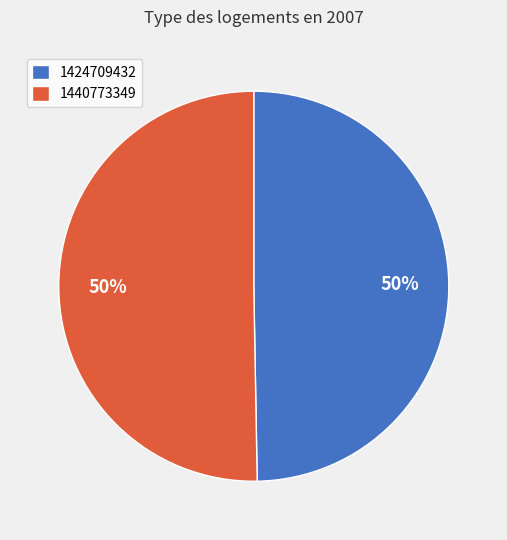

Do 1440773349 and 1424709432 together represent more than half of the pie?

Yes